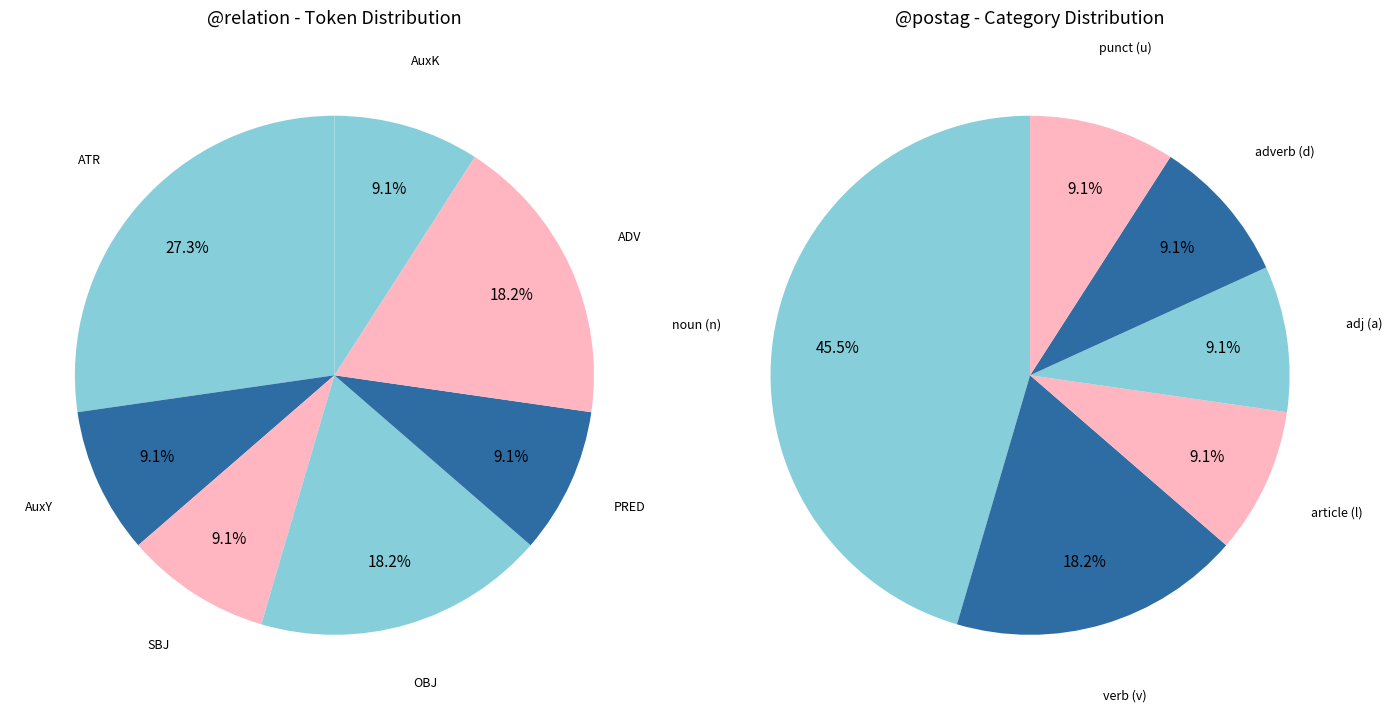

To the nearest percent, what is the difference between the largest and smallest slice percentages?

18%